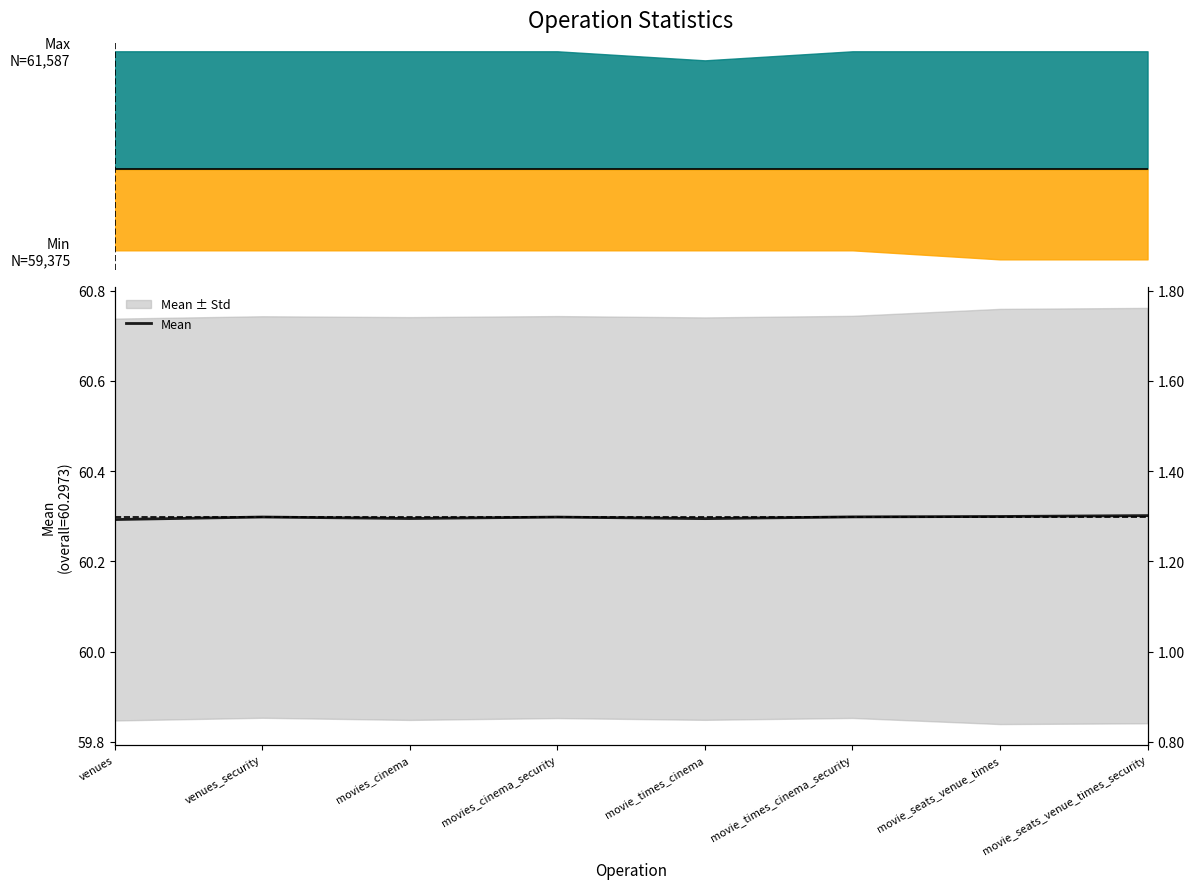

What value does the data have at movie_times_cinema_security?

60.3